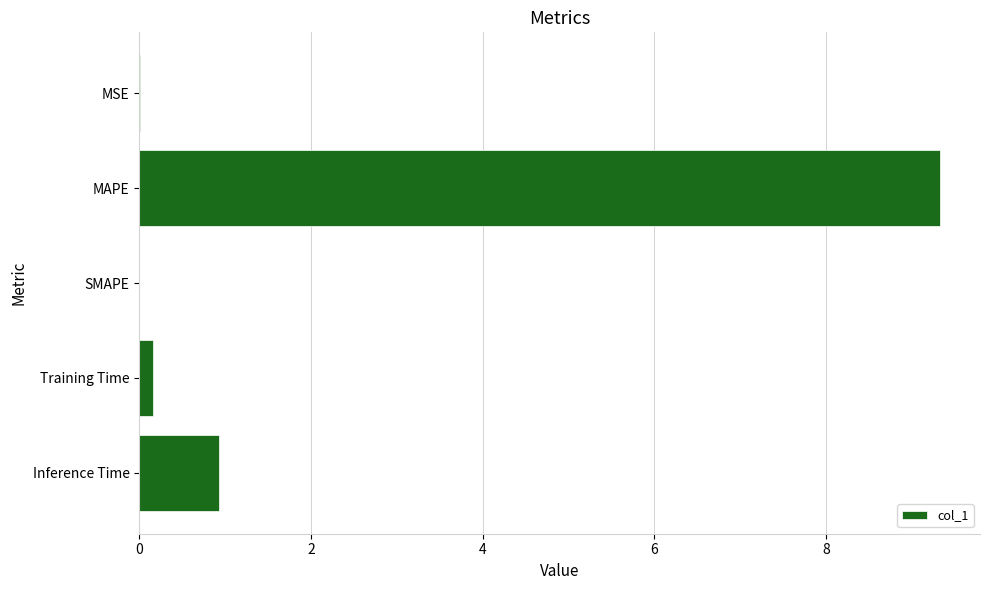

What is the sum of all values?

10.4